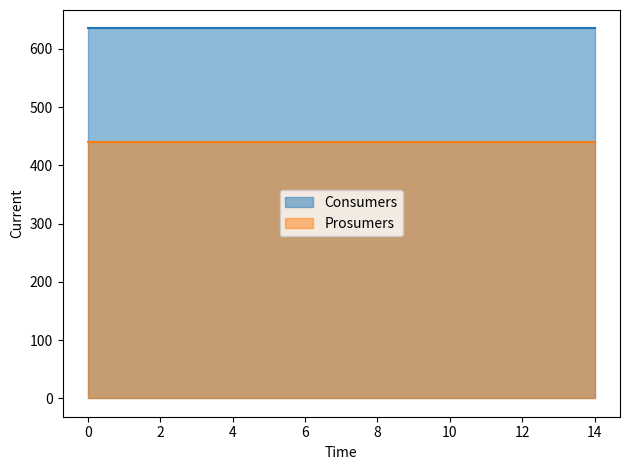

What is the spread (max minus min) of values at 14?

195